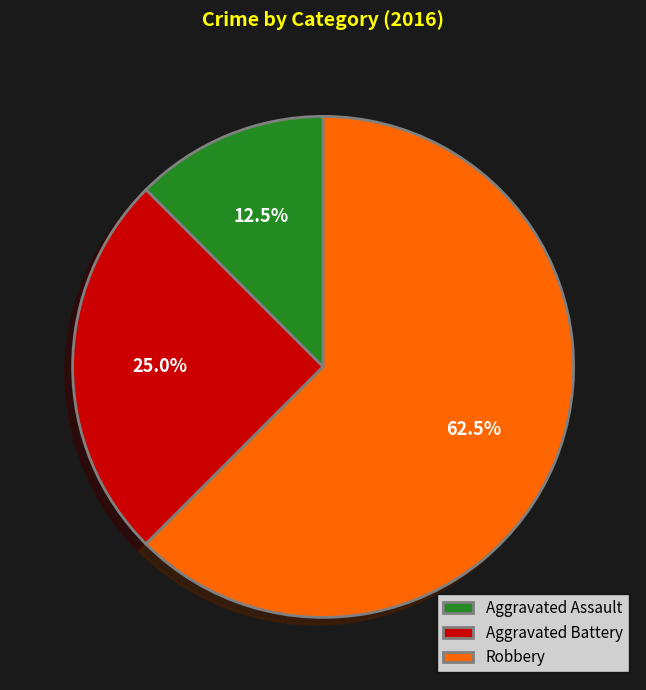

Which slice is the largest?

Robbery